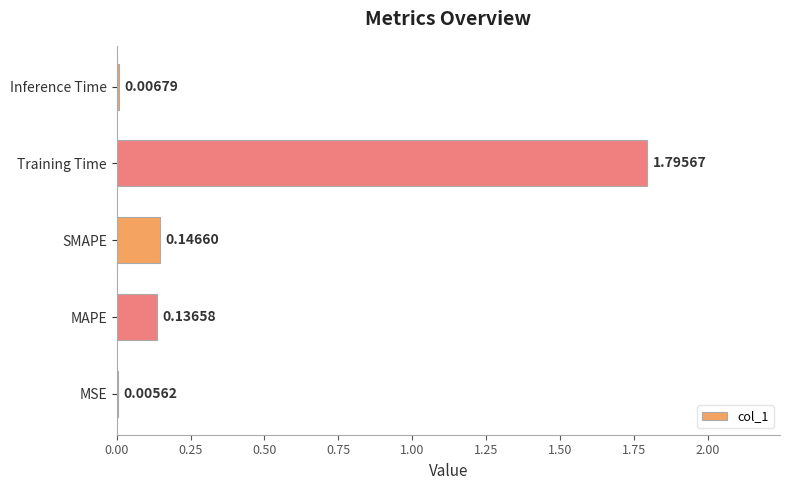

What is the change in value from MSE to Training Time?

+1.8